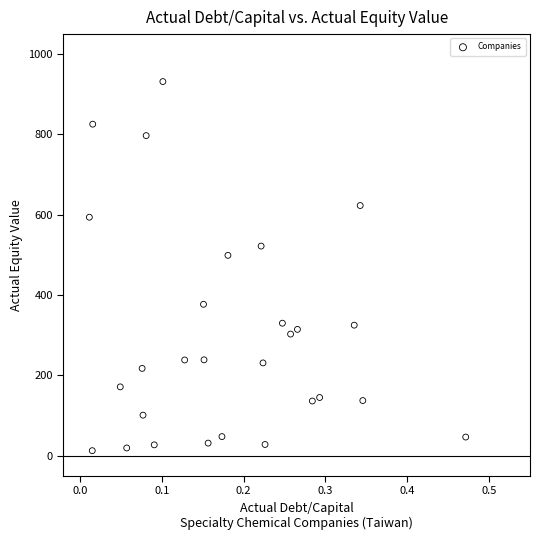

What is the range of Y values (max minus min)?

919.4